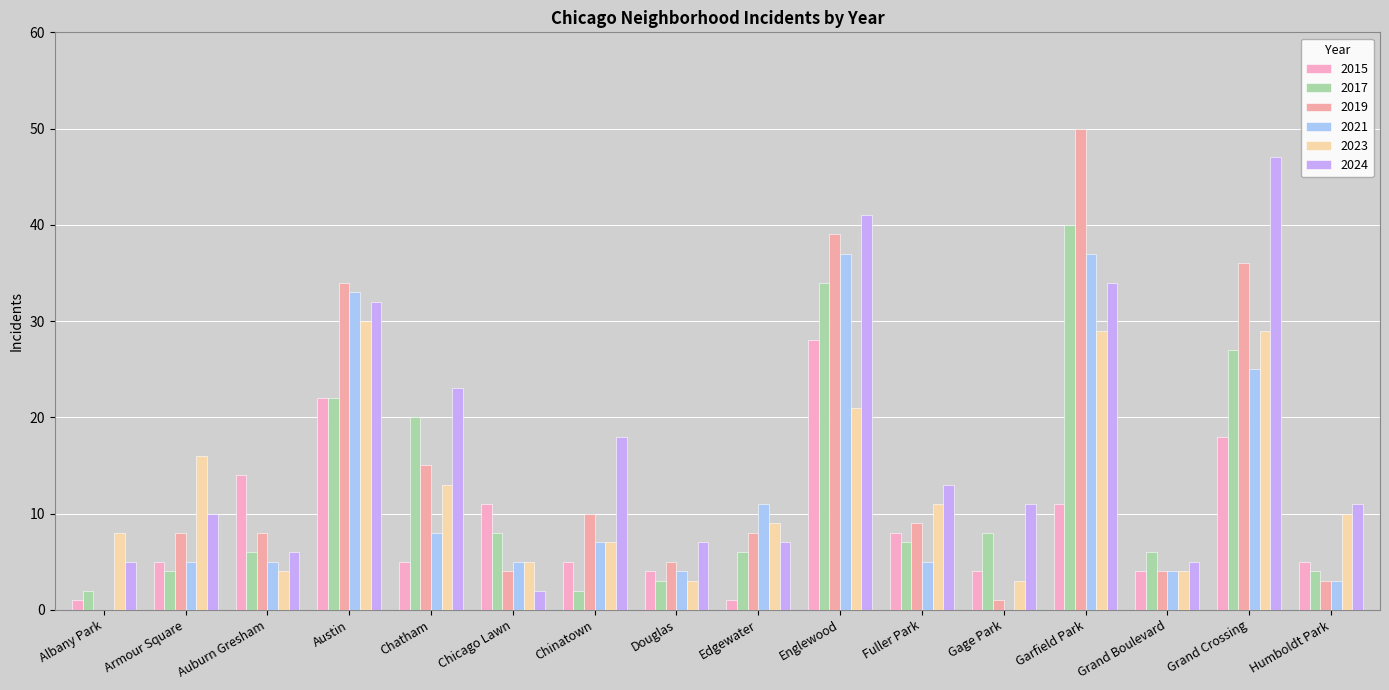

How many series are shown in this chart?

6